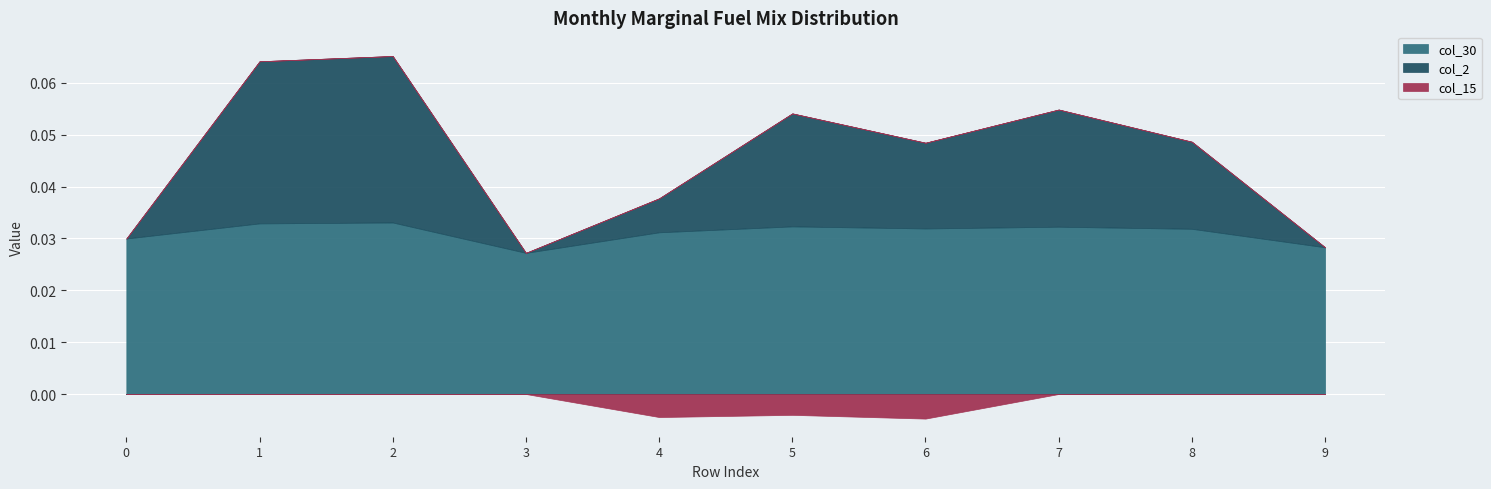

True or false: col_15 has more than 1 points higher than both neighbors.

False